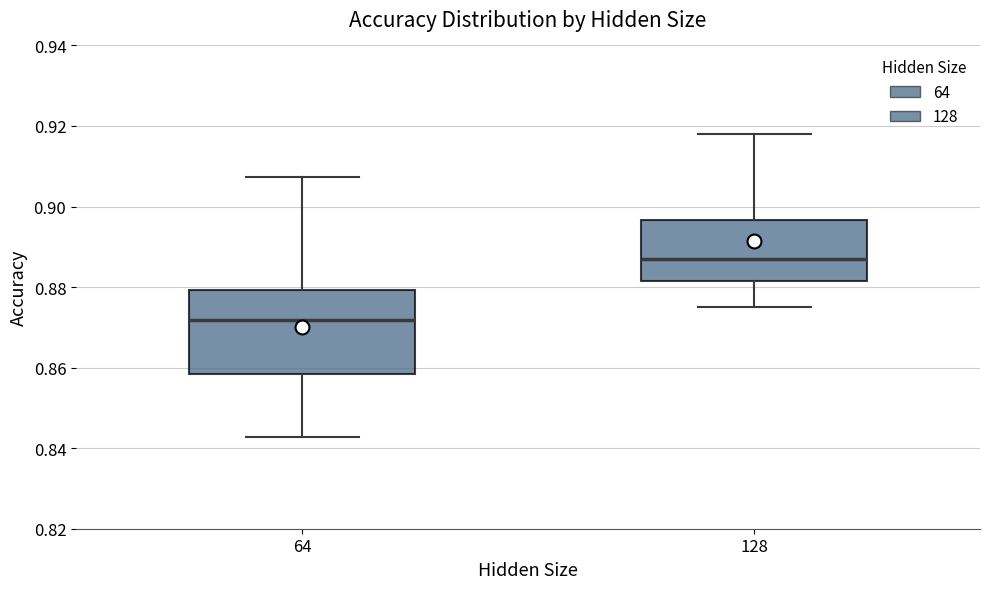

Which box has the lowest median line?

64